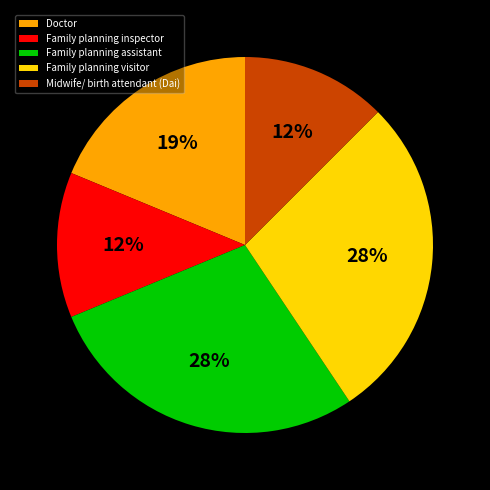

Does Doctor account for over 50% of the chart?

No